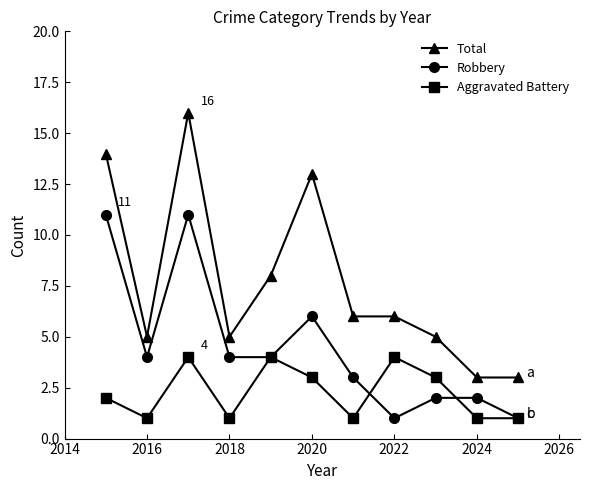

Reading left to right, transcribe all the data shown in this chart.

Total: 14	5	16	5	8	13	6	6	5	3	3
Robbery: 11	4	11	4	4	6	3	1	2	2	1
Aggravated Battery: 2	1	4	1	4	3	1	4	3	1	1